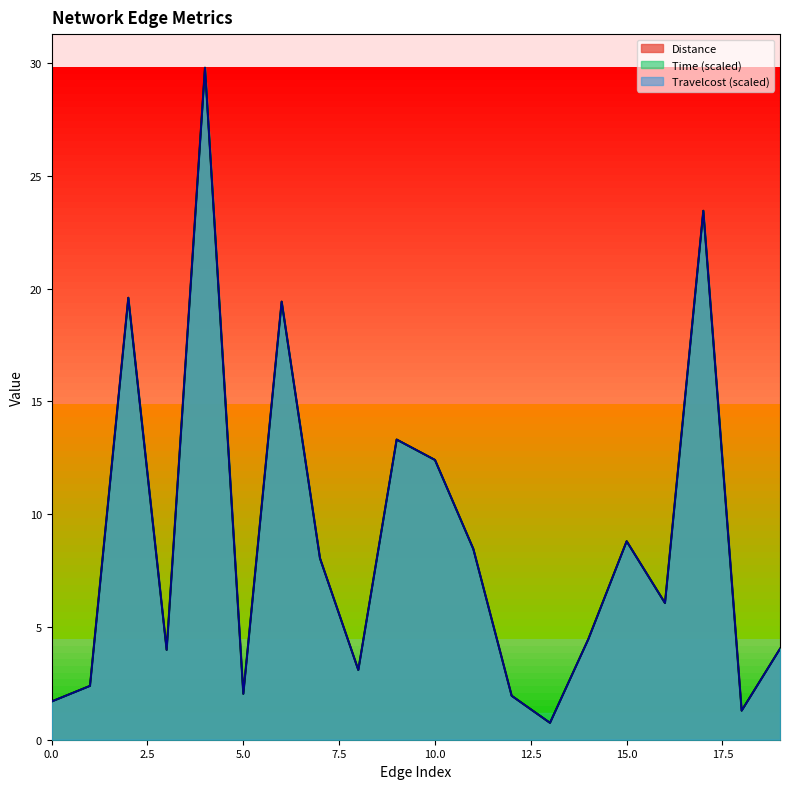

True or false: Time and Distance intersect in this chart.

True